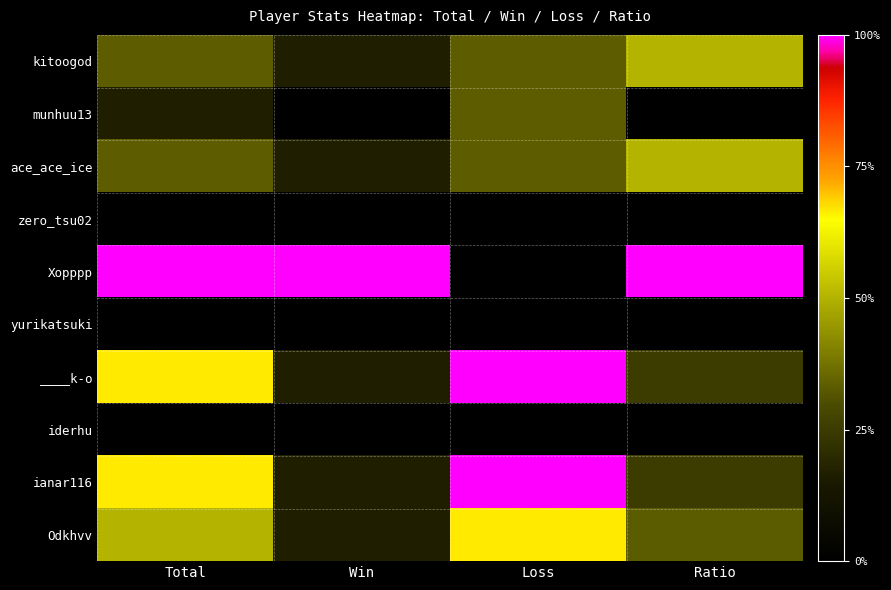

Which category has the highest value across all series?

Total